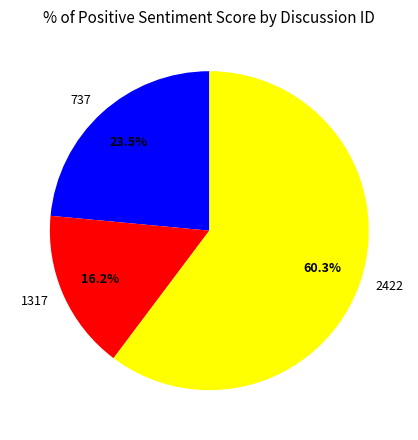

Do 737 and 2422 together represent more than half of the pie?

Yes